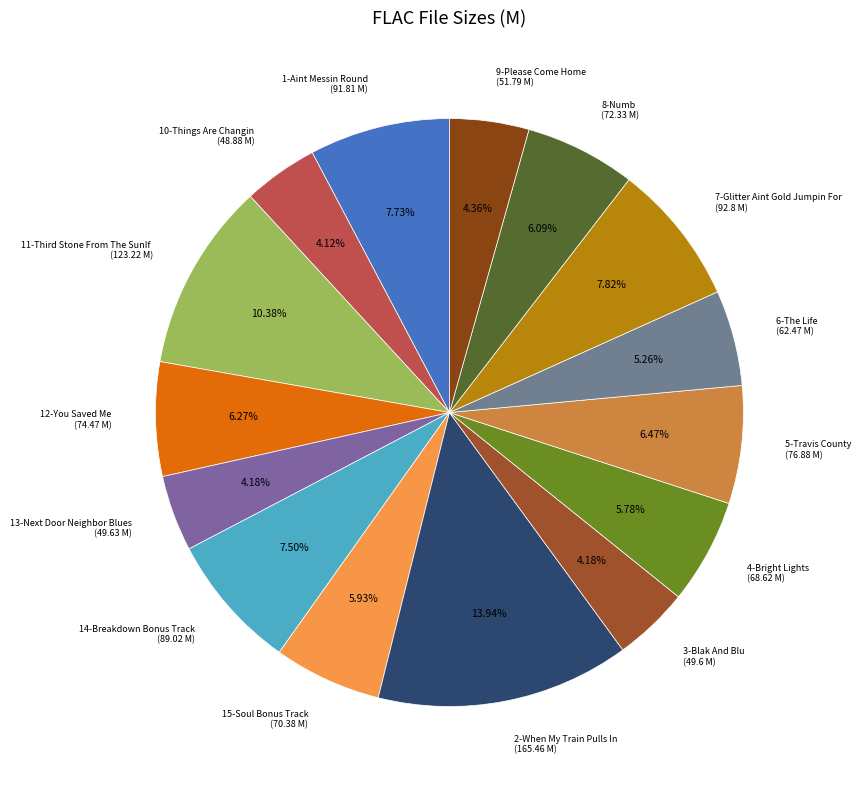

Combined, do 5-Travis County and 12-You Saved Me account for over 50%?

No